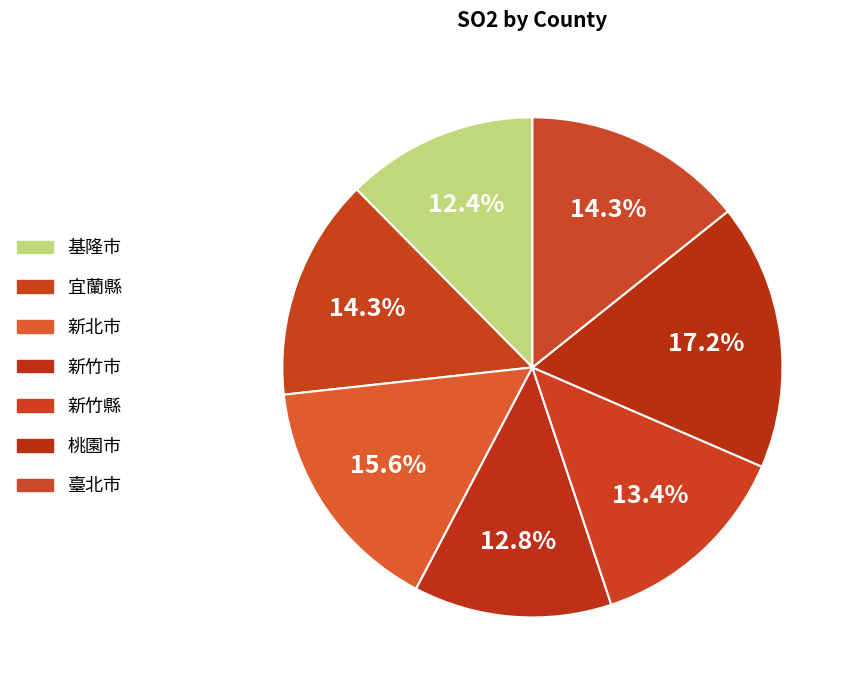

Is there any slice that represents more than half of the pie?

No